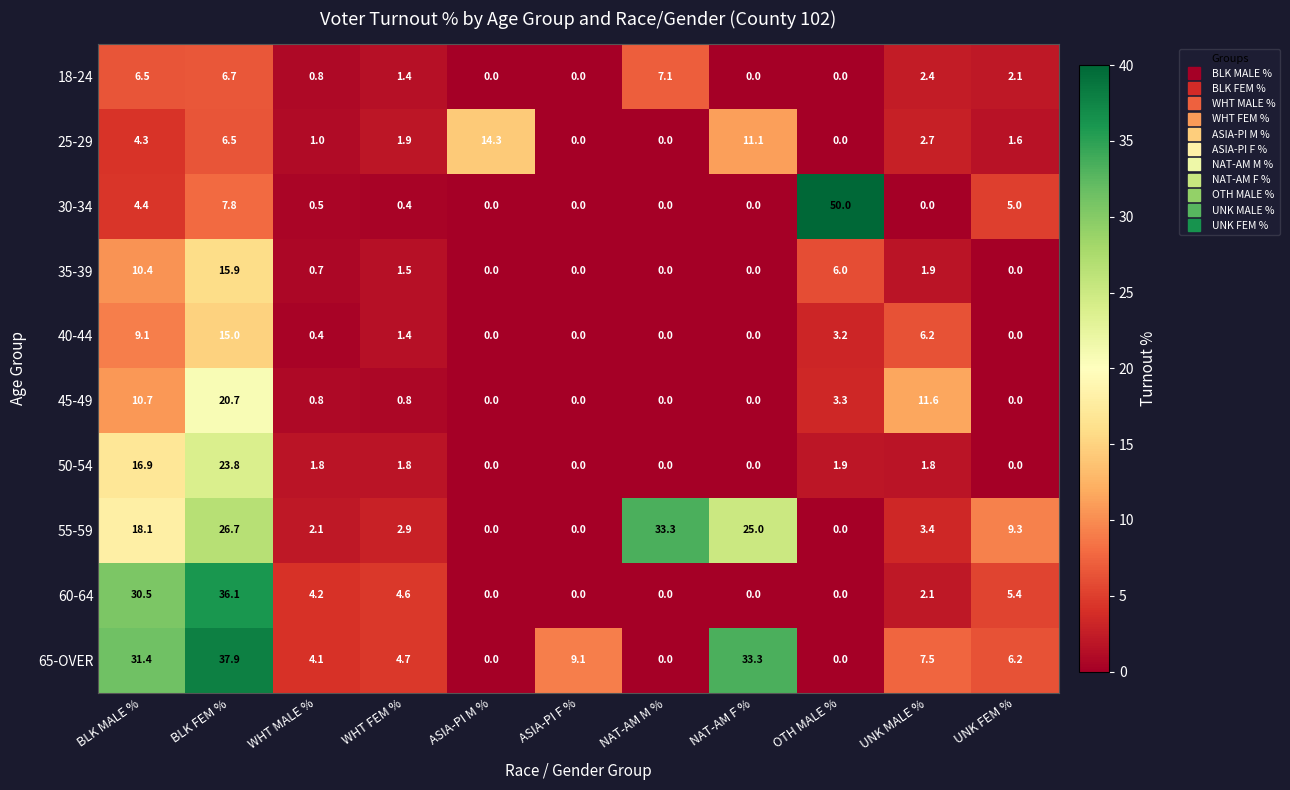

True or false: 50-54 has a value of 0.0 at ASIA-PI F %.

True